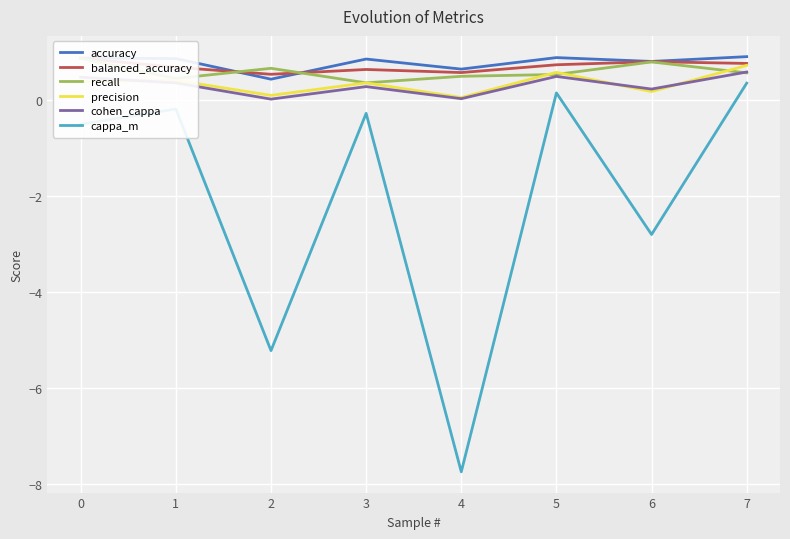

Where is precision nearest to the value 0?

4